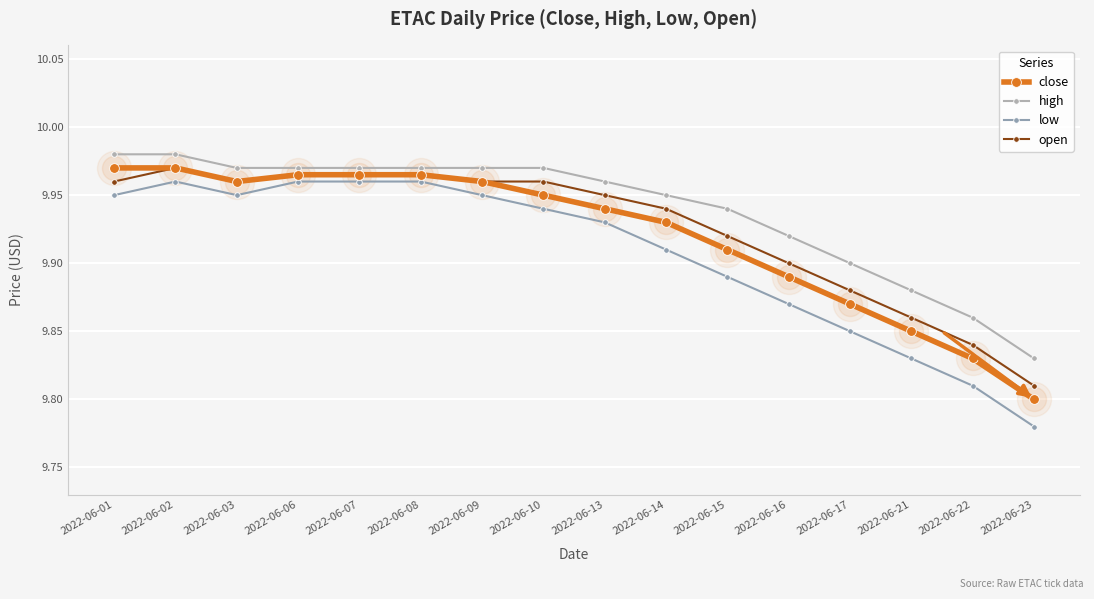

What is the total value across all series at 2022-06-21?

39.4